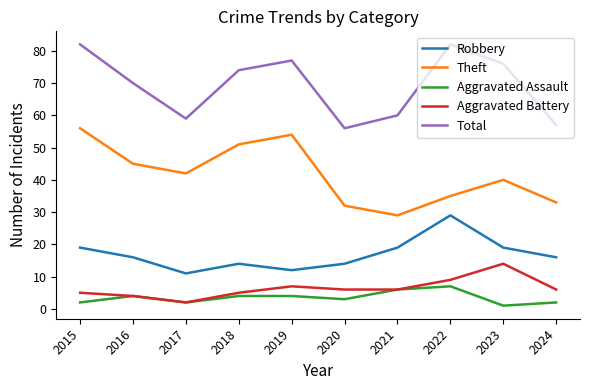

Reading left to right, transcribe all the data shown in this chart.

Robbery: 19	16	11	14	12	14	19	29	19	16
Theft: 56	45	42	51	54	32	29	35	40	33
Aggravated Assault: 2	4	2	4	4	3	6	7	1	2
Aggravated Battery: 5	4	2	5	7	6	6	9	14	6
Total: 82	70	59	74	77	56	60	82	76	57